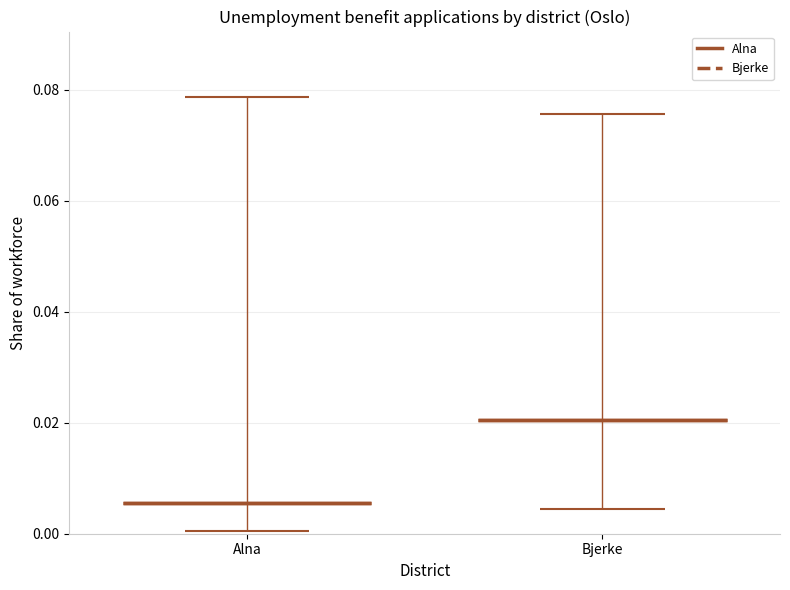

How many bars are there in total?

2